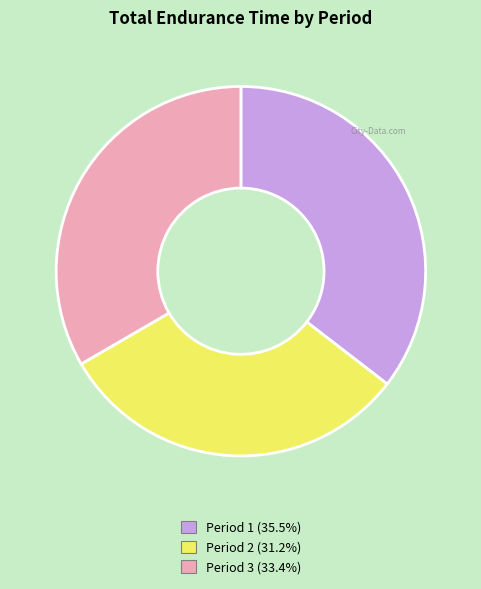

Count the number of slices in the pie.

3